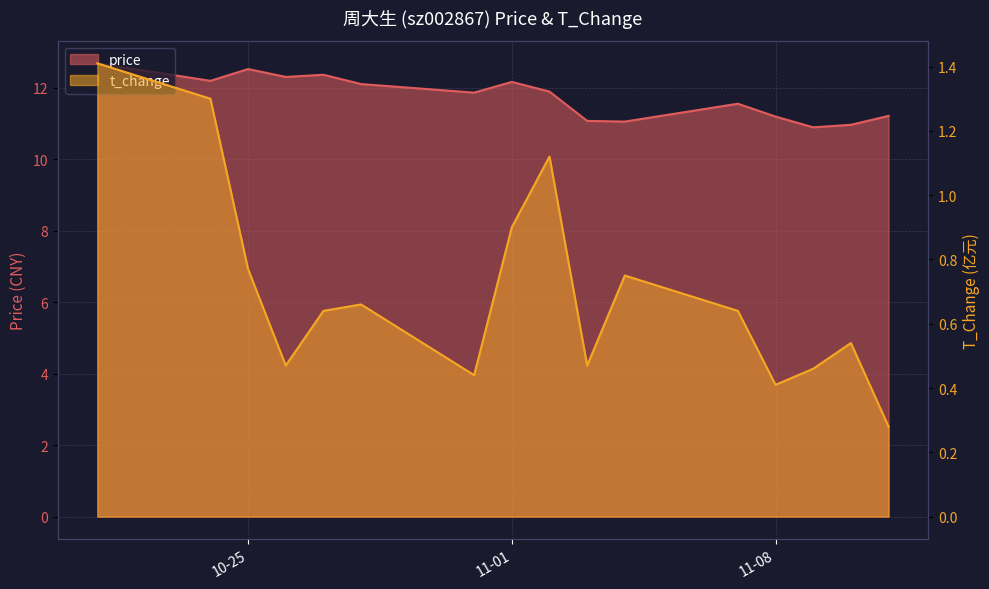

What is the lowest value of the price series?

10.9